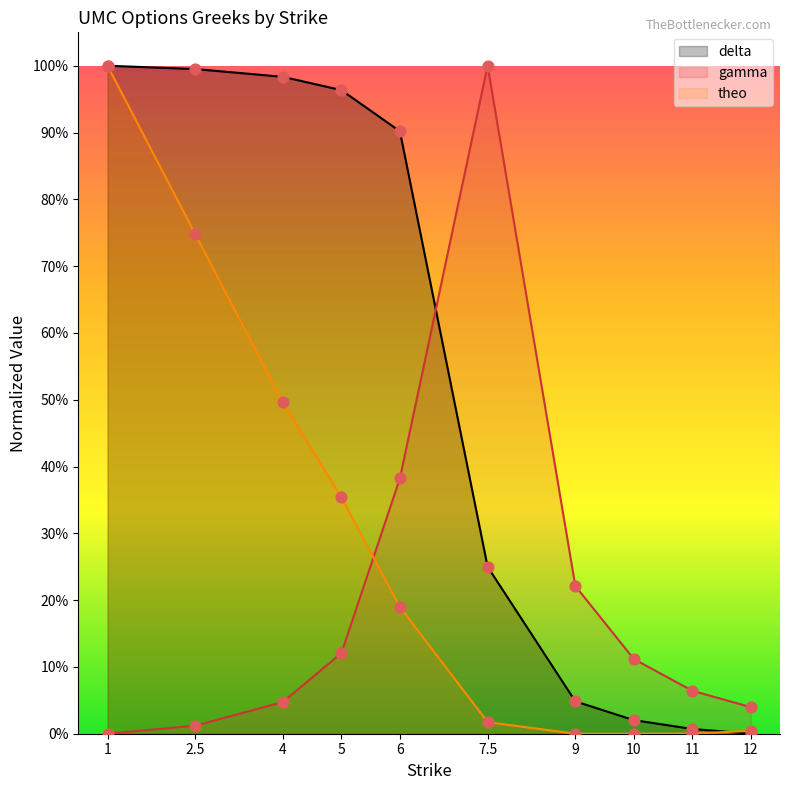

At how many categories does at least one series exceed 0?

10